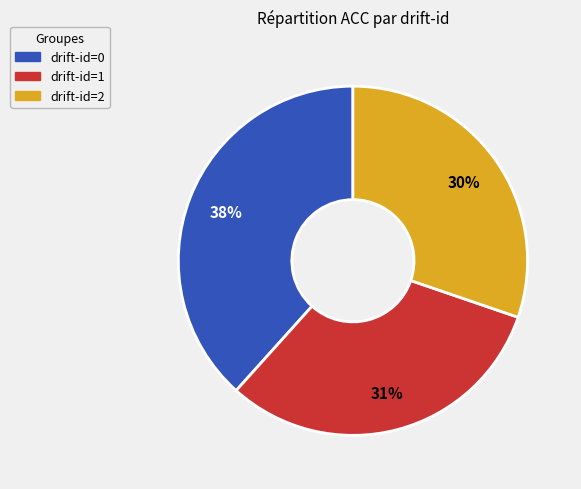

To the nearest percent, what is the difference between the drift-id=0 and drift-id=2 slice percentages?

8%